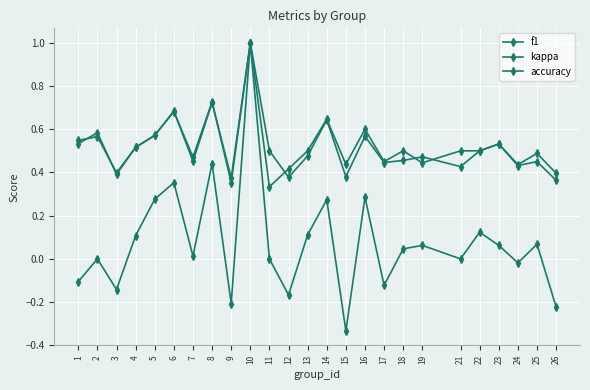

What is the value of the kappa point at the 22nd from the left?

0.1